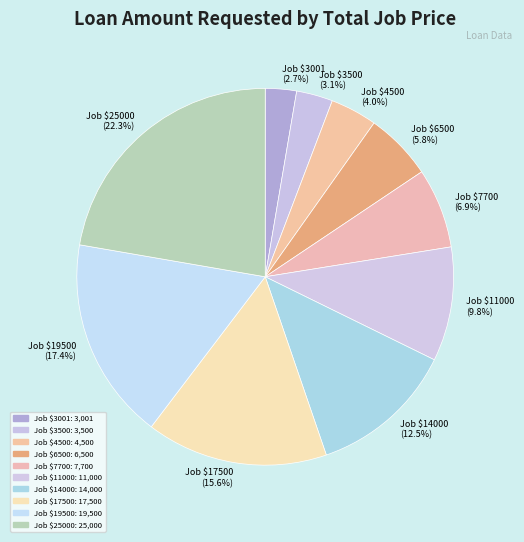

How many slices are in this pie chart?

10